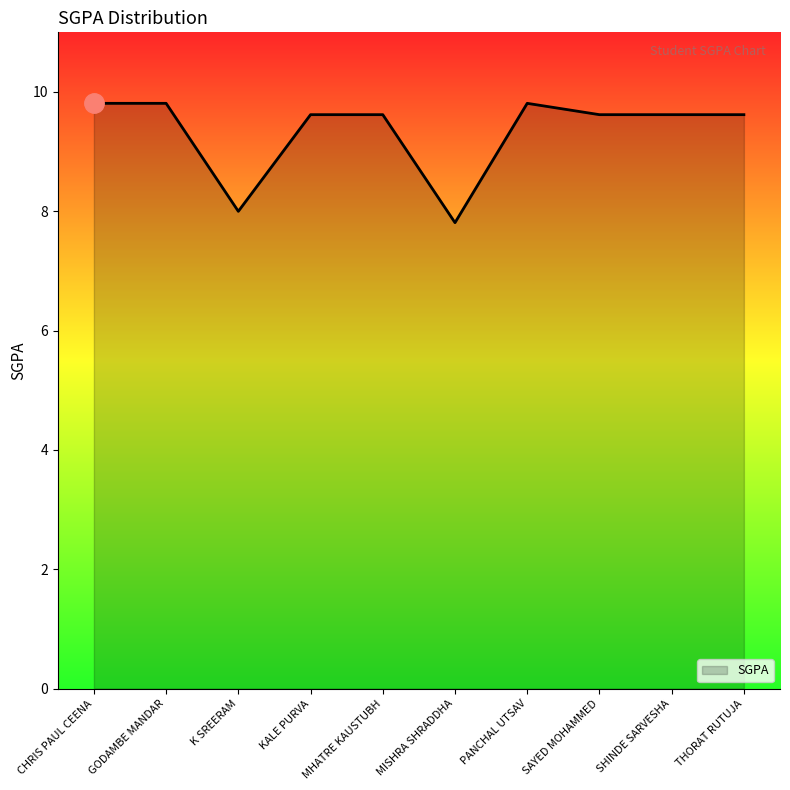

What is the smallest value displayed?

7.8